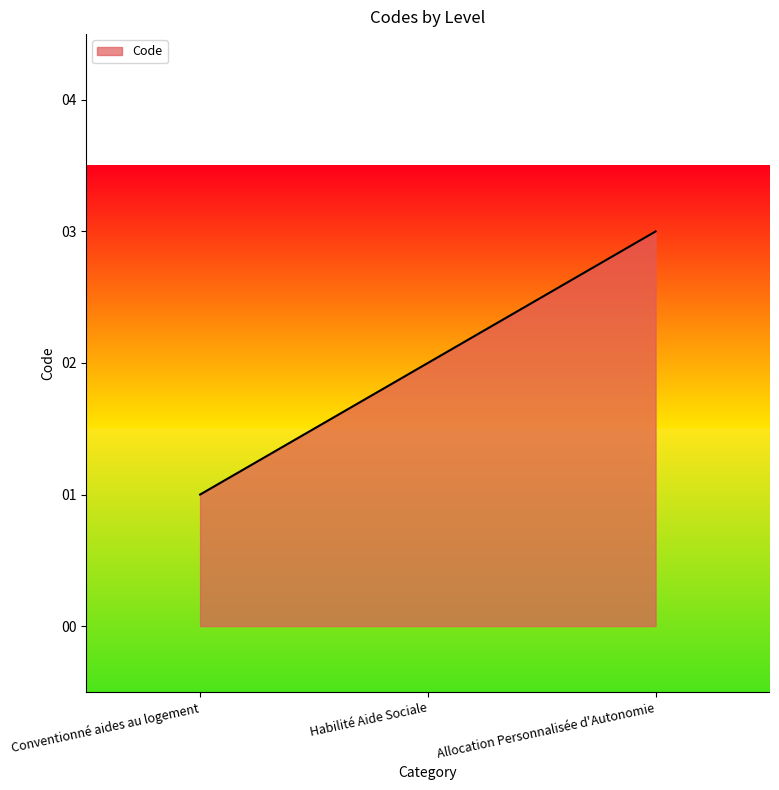

Rank the categories by value from highest to lowest.

Allocation Personnalisée d'Autonomie, Habilité Aide Sociale, Conventionné aides au logement